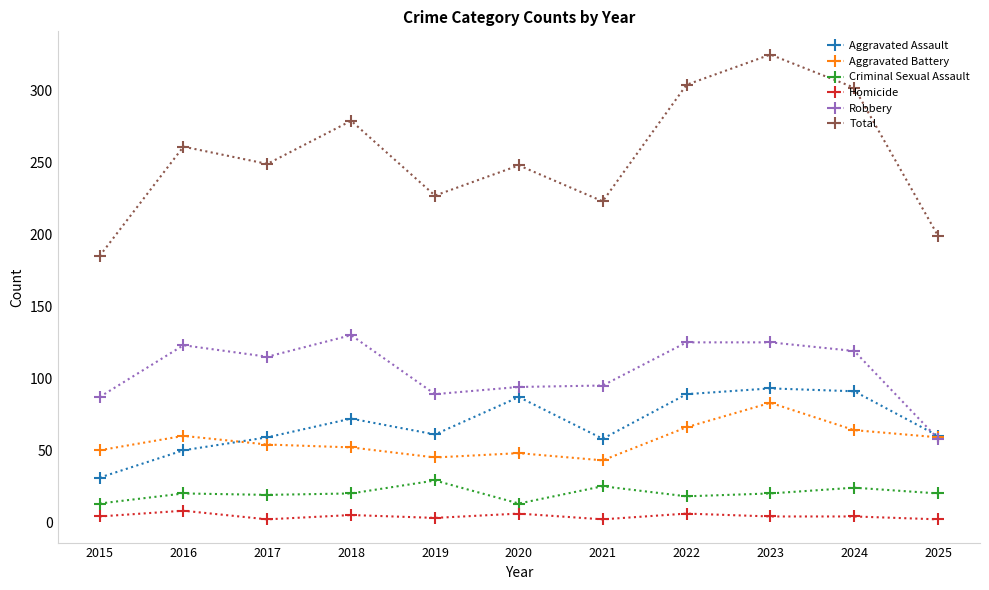

How many lines are shown in the chart?

6